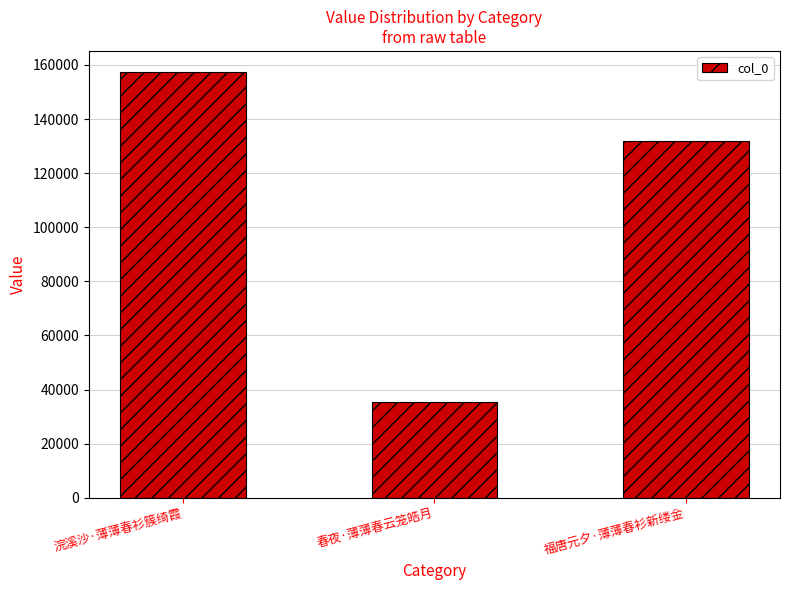

How many series are shown in this chart?

1